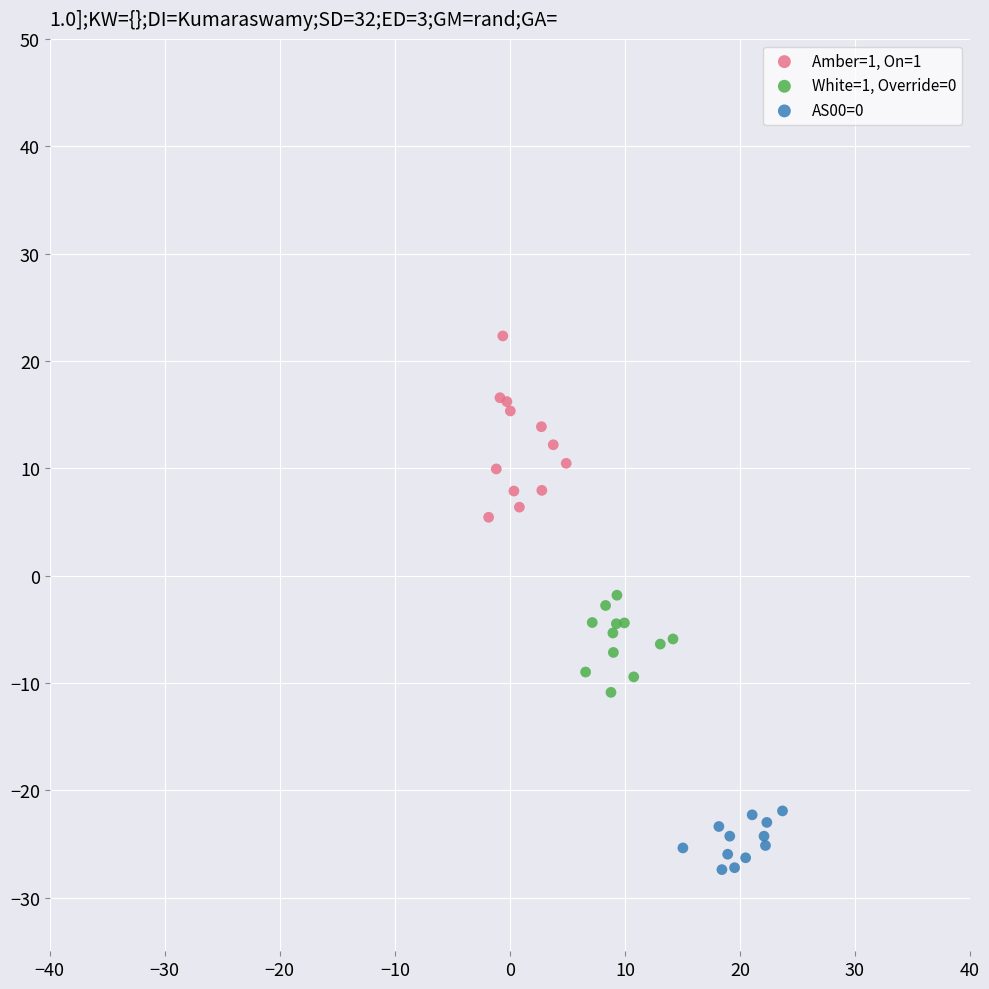

Which series reaches the maximum Y coordinate?

Amber=1, On=1